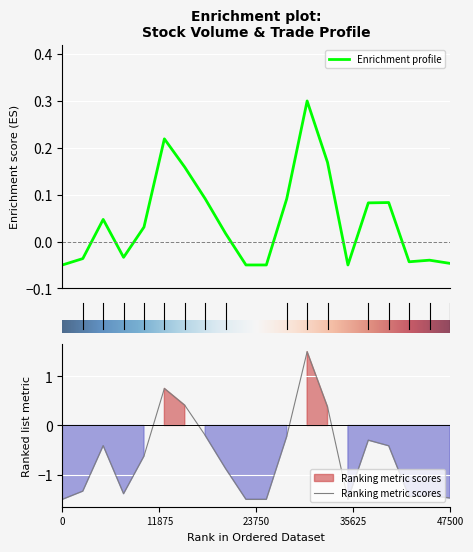

Which category has the highest value in the Volume (col_1) series?

13